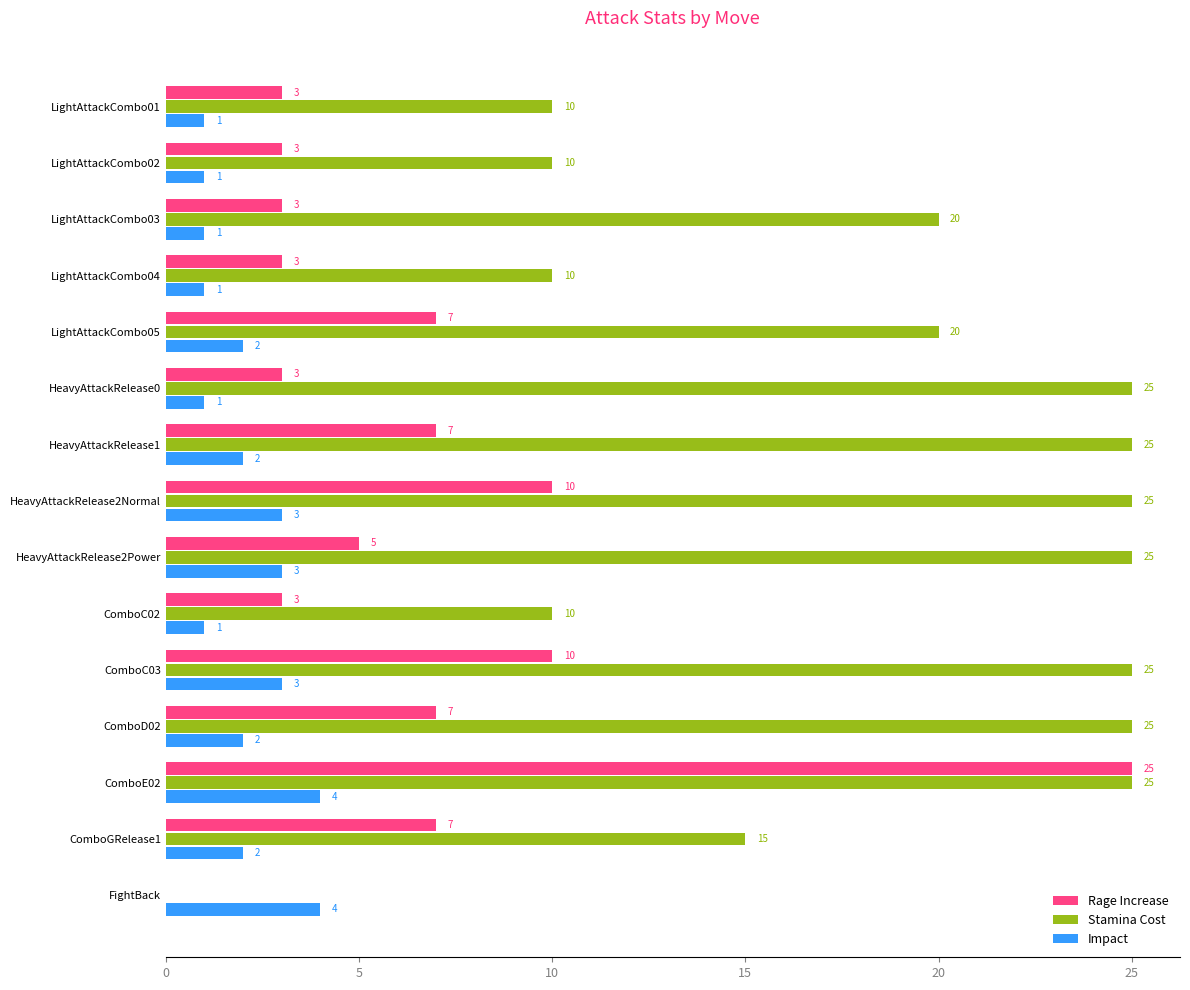

What is the sum of the Stamina Cost values at HeavyAttackRelease2Normal and ComboE02?

50